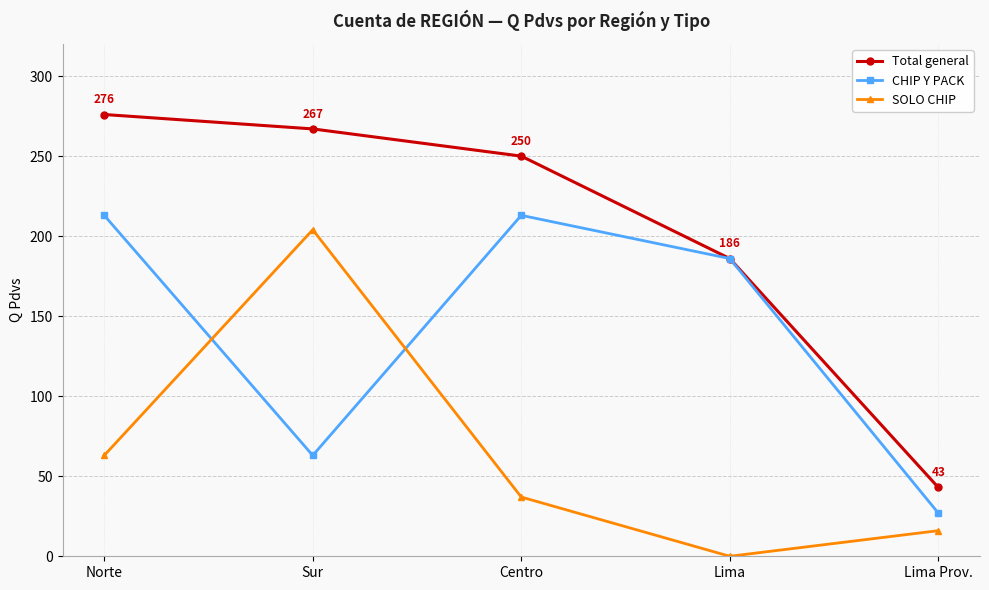

Reading left to right, extract all data points from this chart.

Total general: Norte=276	Sur=267	Centro=250	Lima=186	Lima Prov.=43
CHIP Y PACK: Norte=213	Sur=63	Centro=213	Lima=186	Lima Prov.=27
SOLO CHIP: Norte=63	Sur=204	Centro=37	Lima=0	Lima Prov.=16